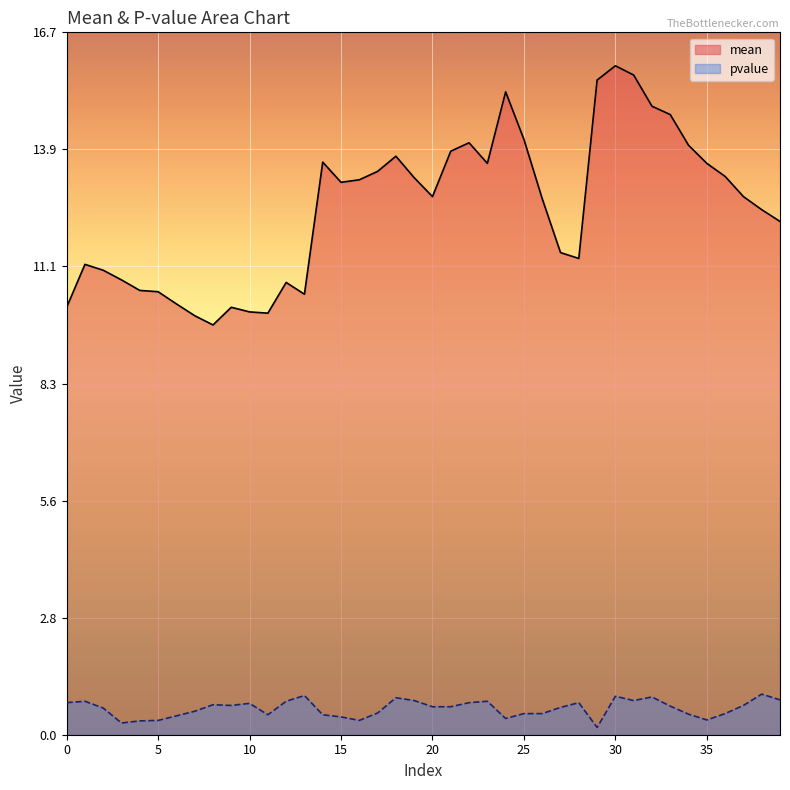

True or false: mean and pvalue intersect in this chart.

False